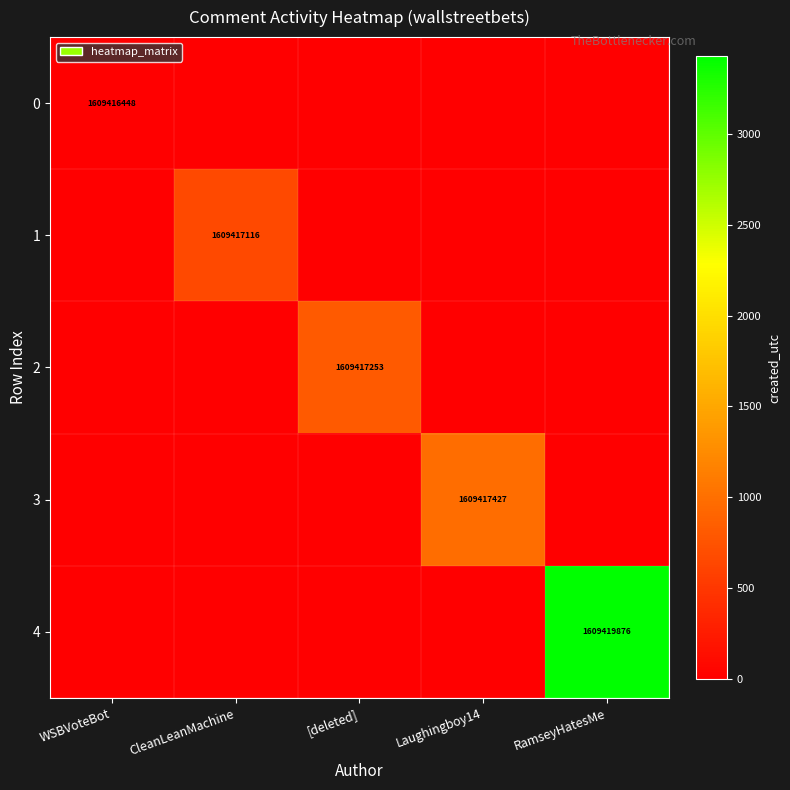

At which category does the chart reach its peak across all series?

RamseyHatesMe